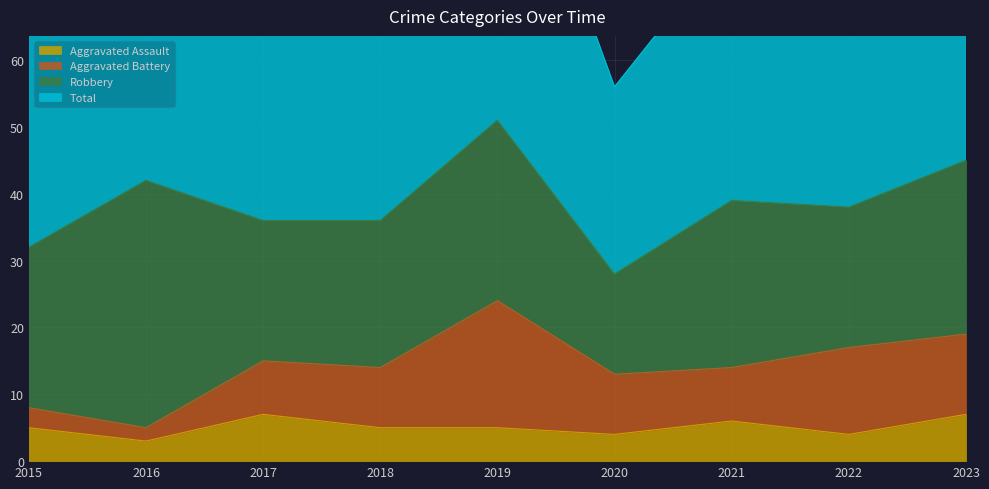

True or false: Aggravated Assault has more than 1 points higher than both neighbors.

True